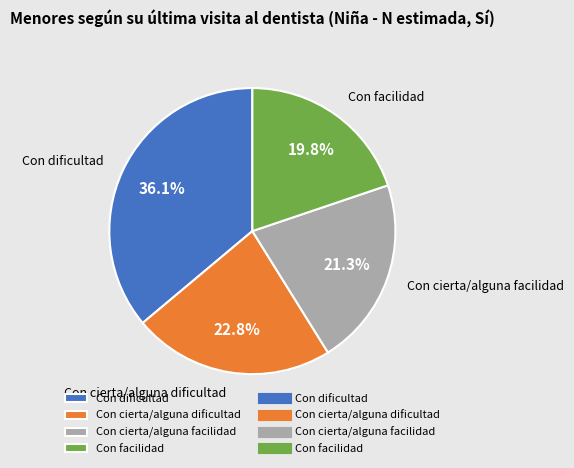

To the nearest percent, what is the difference between the Con facilidad and Con cierta/alguna dificultad slice percentages?

3%